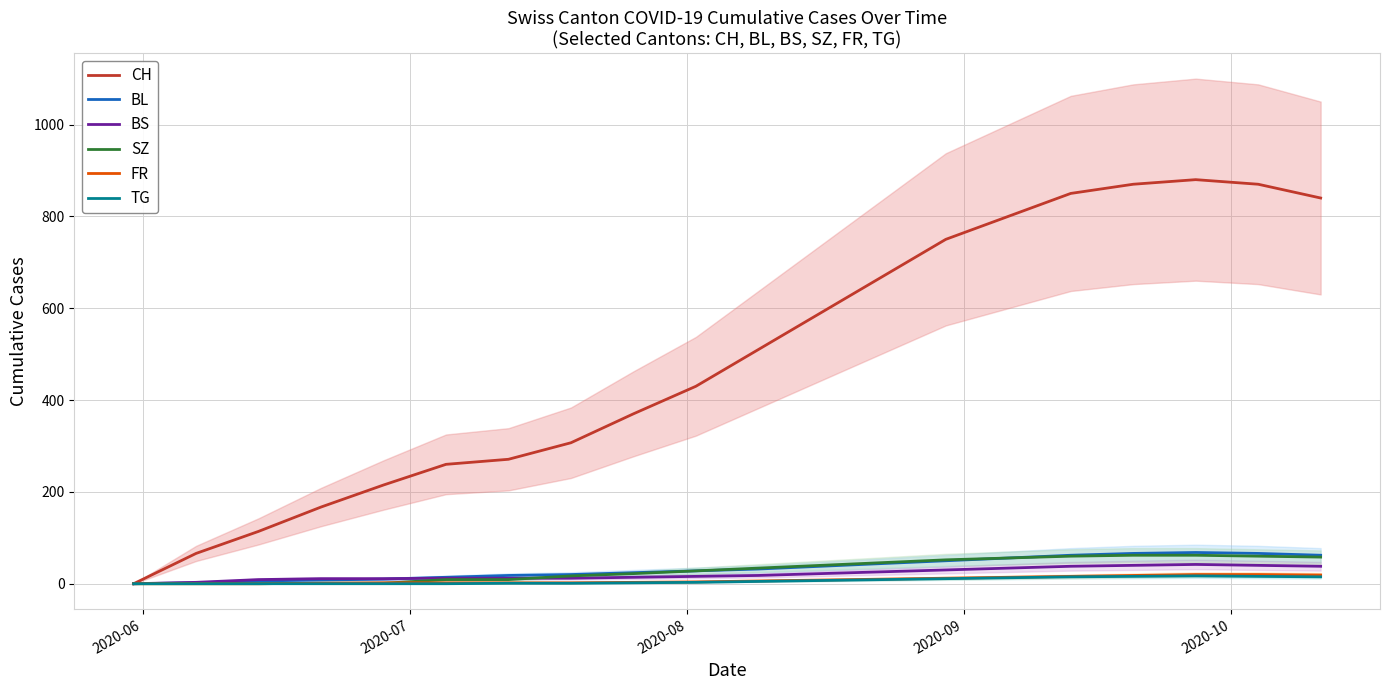

Which series has the largest total across all categories?

CH